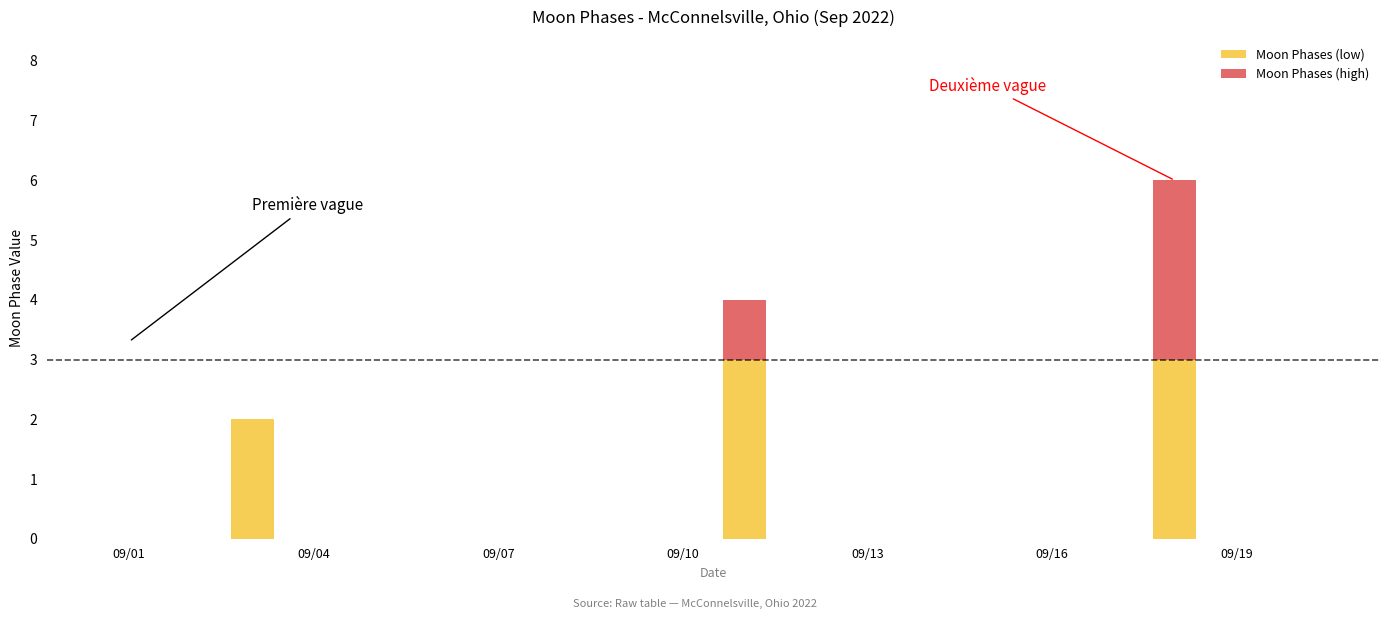

True or false: the data shows -3 at 2022-09-06.

False